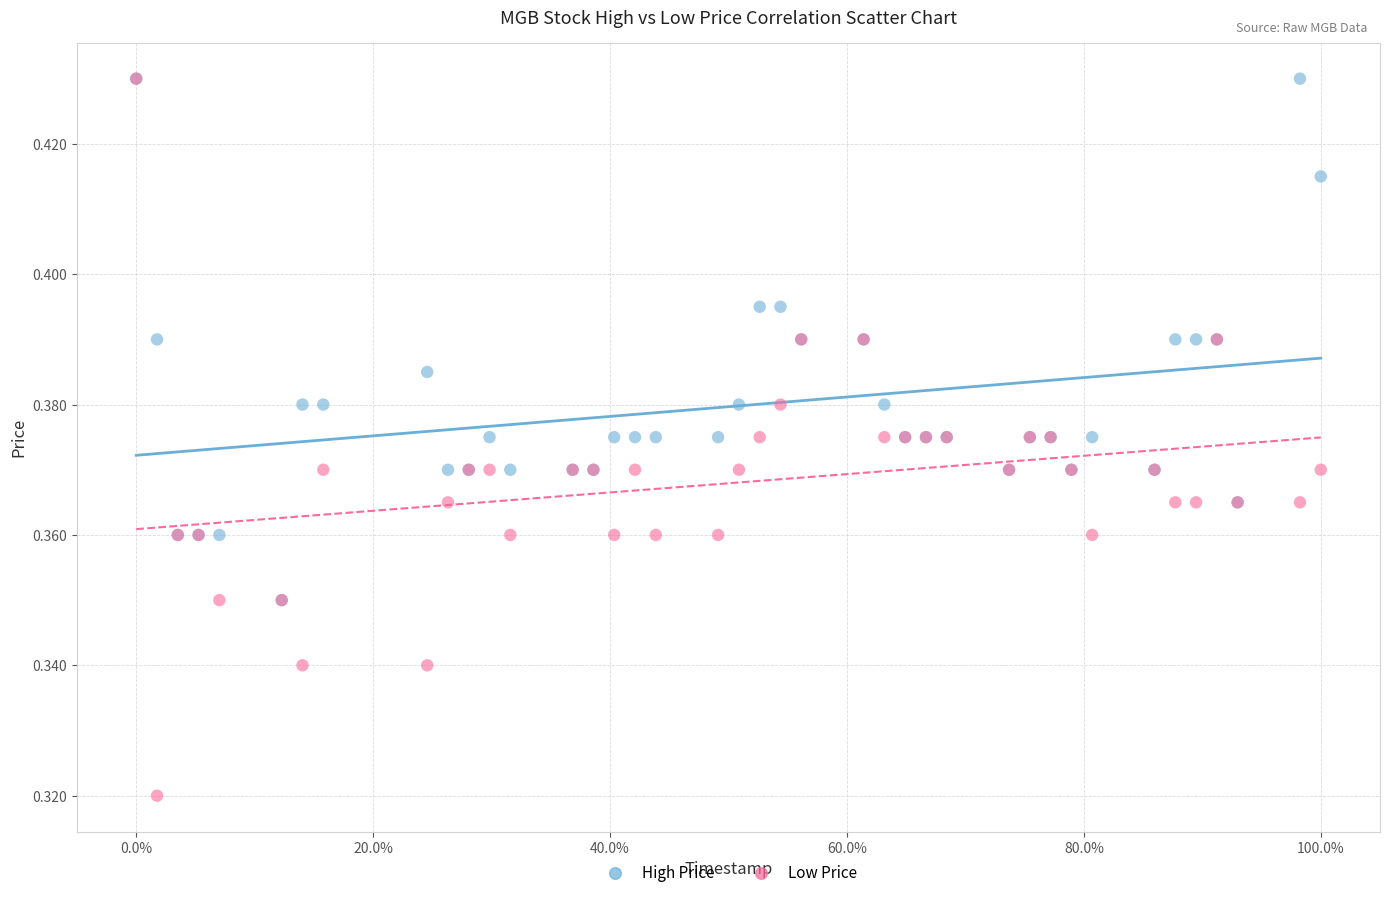

What are all the series names shown in the legend?

High Price, Low Price